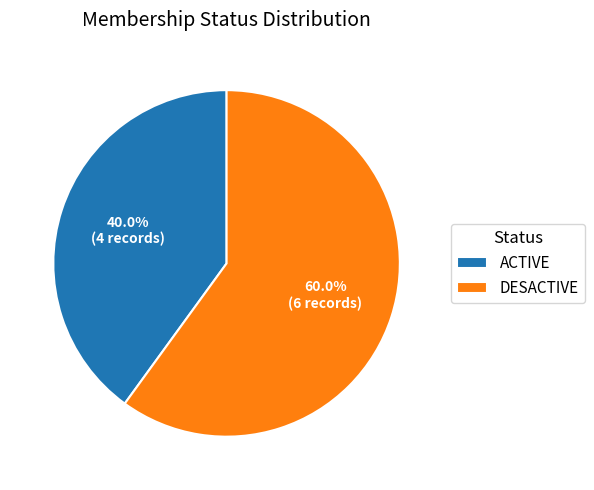

Do DESACTIVE and ACTIVE together represent more than half of the pie?

Yes